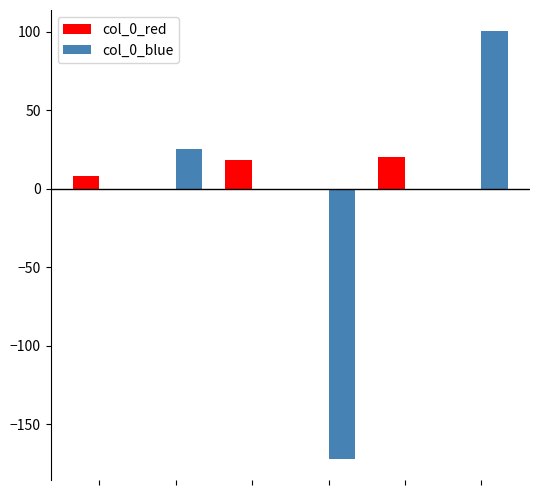

What is the sum of all col_0_red values?

46.5